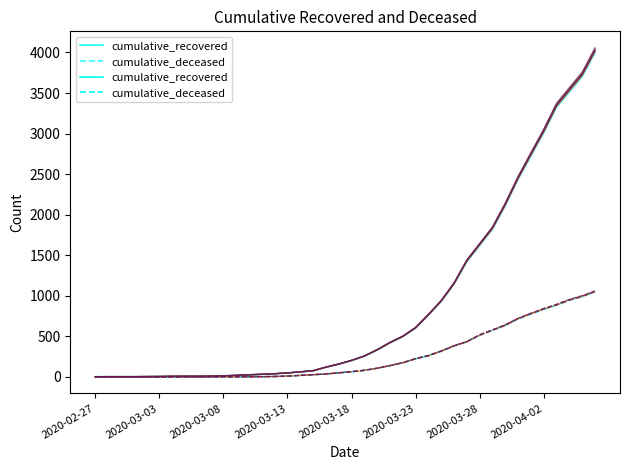

How many lines are shown in the chart?

2